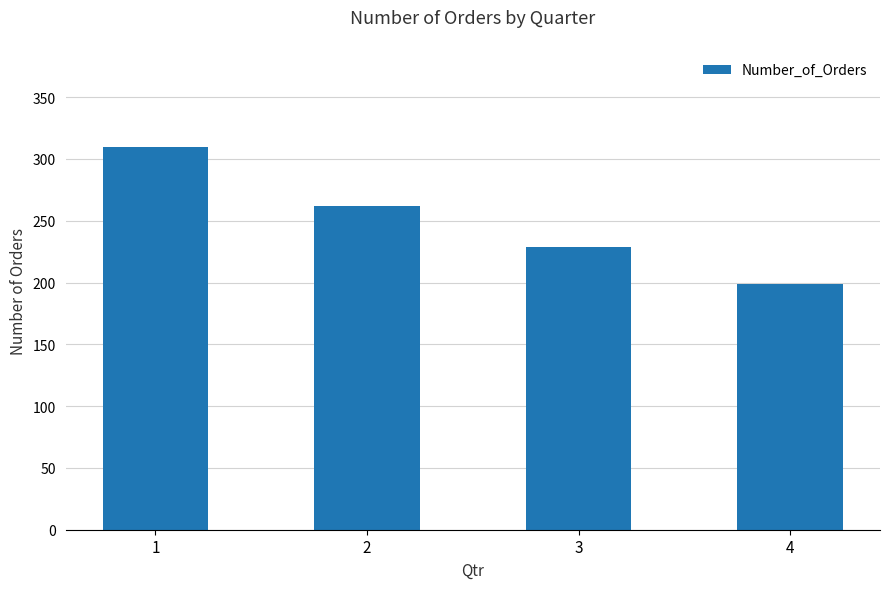

What is the ratio of the value at 4 to the value at 3?

0.9